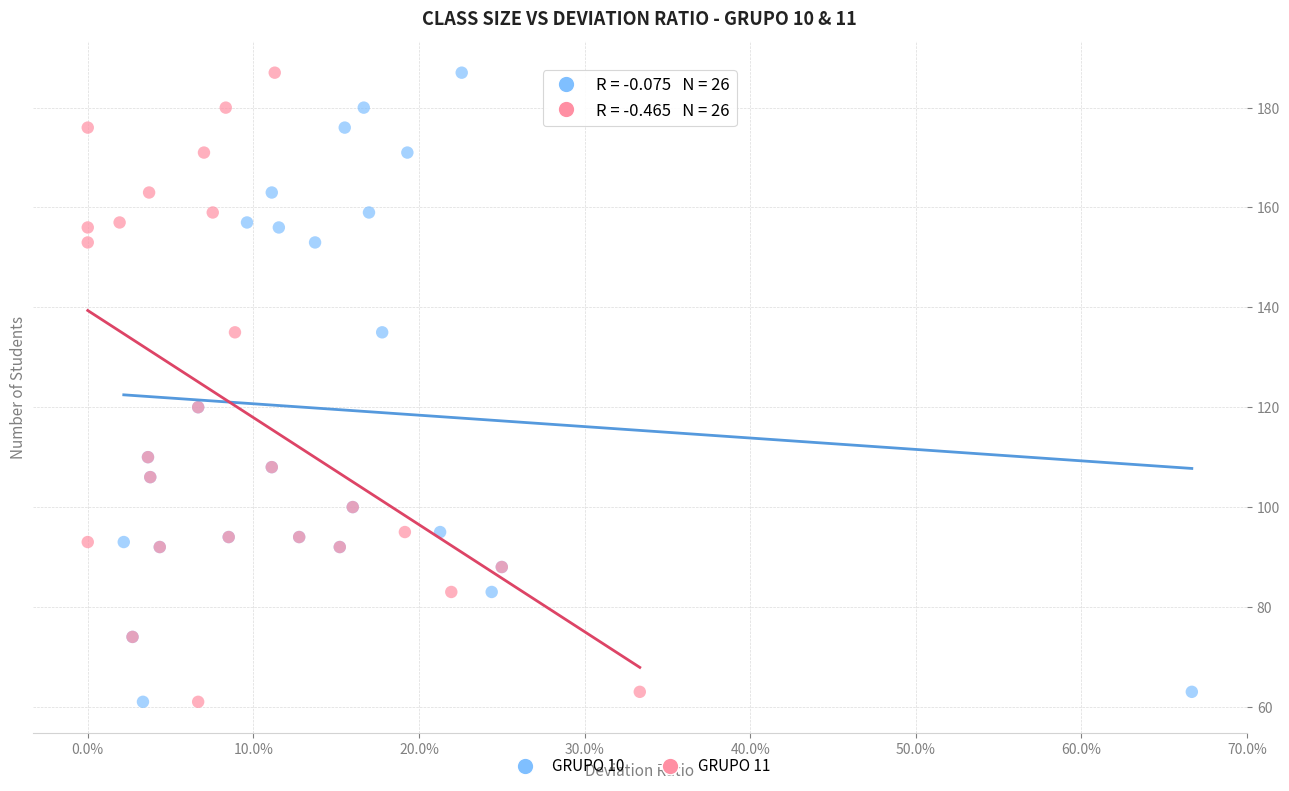

What are all the series names shown in the legend?

GRUPO 10, GRUPO 11